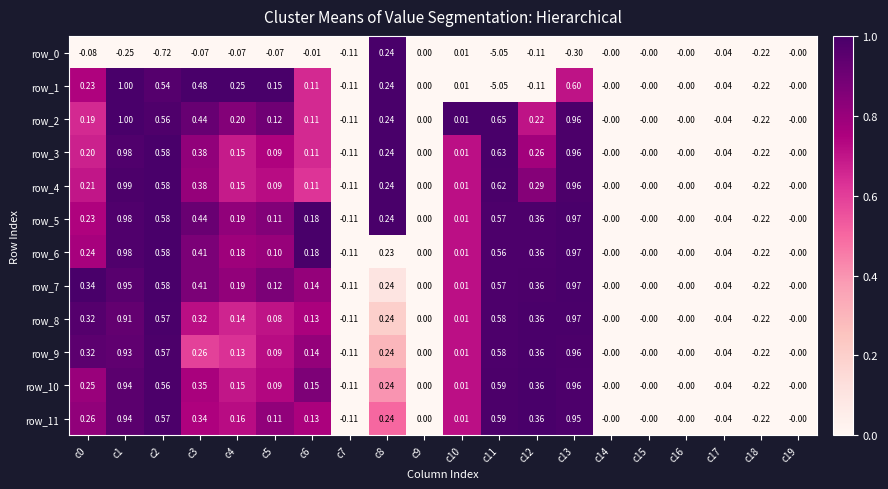

At which category is the sum across all series the highest?

c1